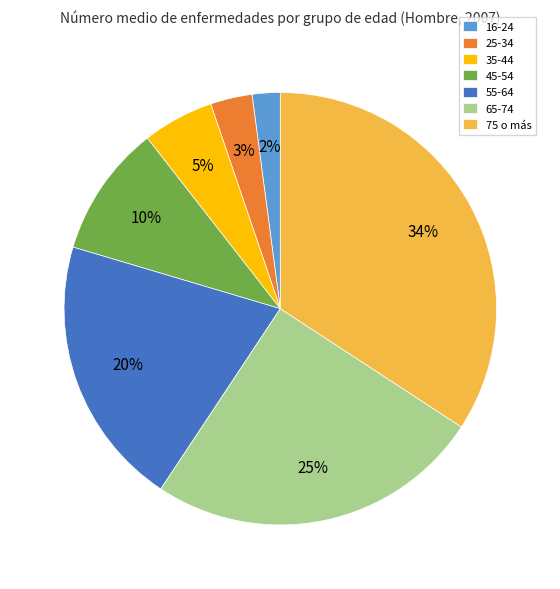

Is it true that 55-64 is 7% of the pie?

False